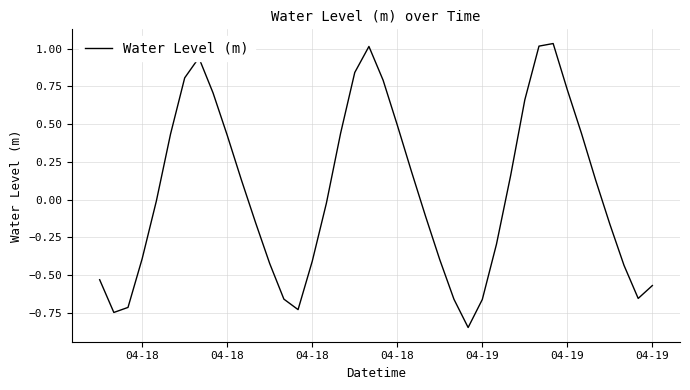

What is the smallest value displayed?

-0.8